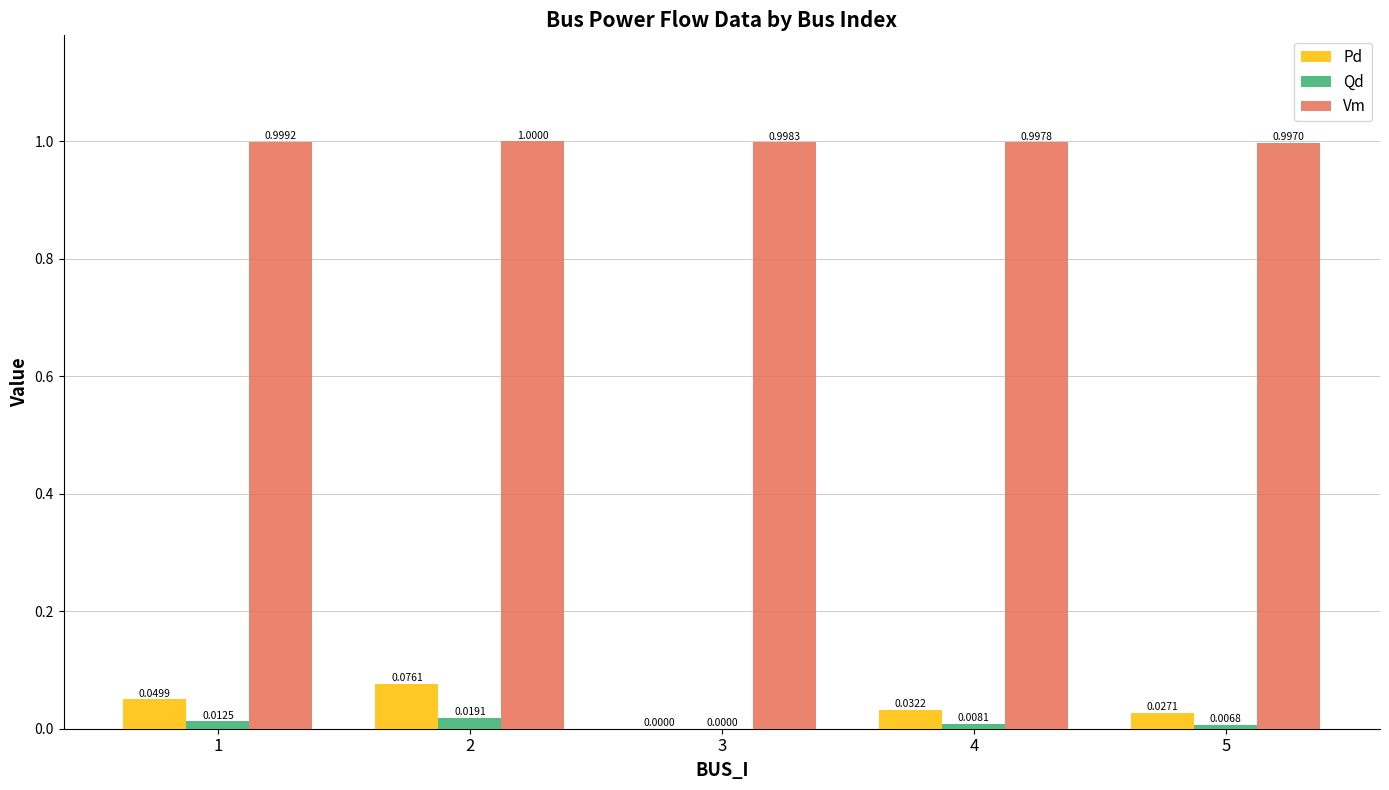

Which series changed the most between 2 and 4?

Pd